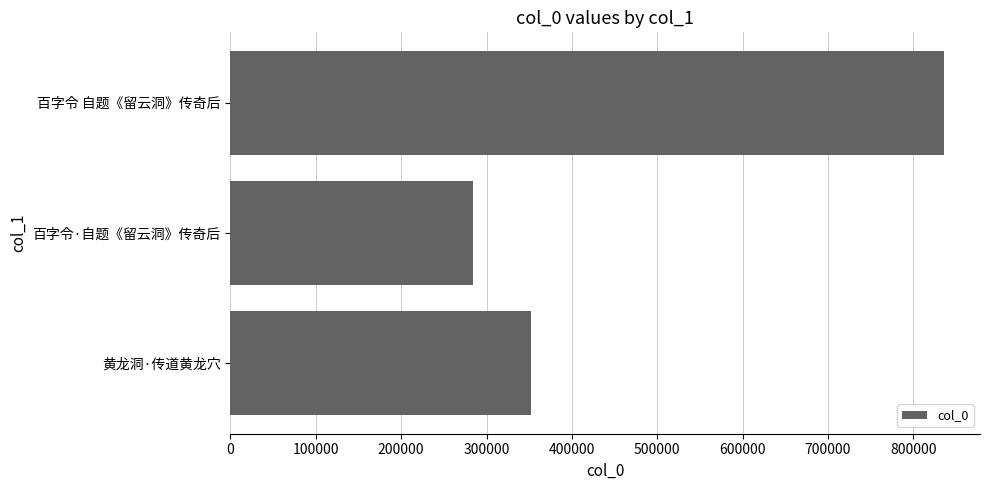

Is it true that the value at 百字令·自题《留云洞》传奇后 is 284279?

True